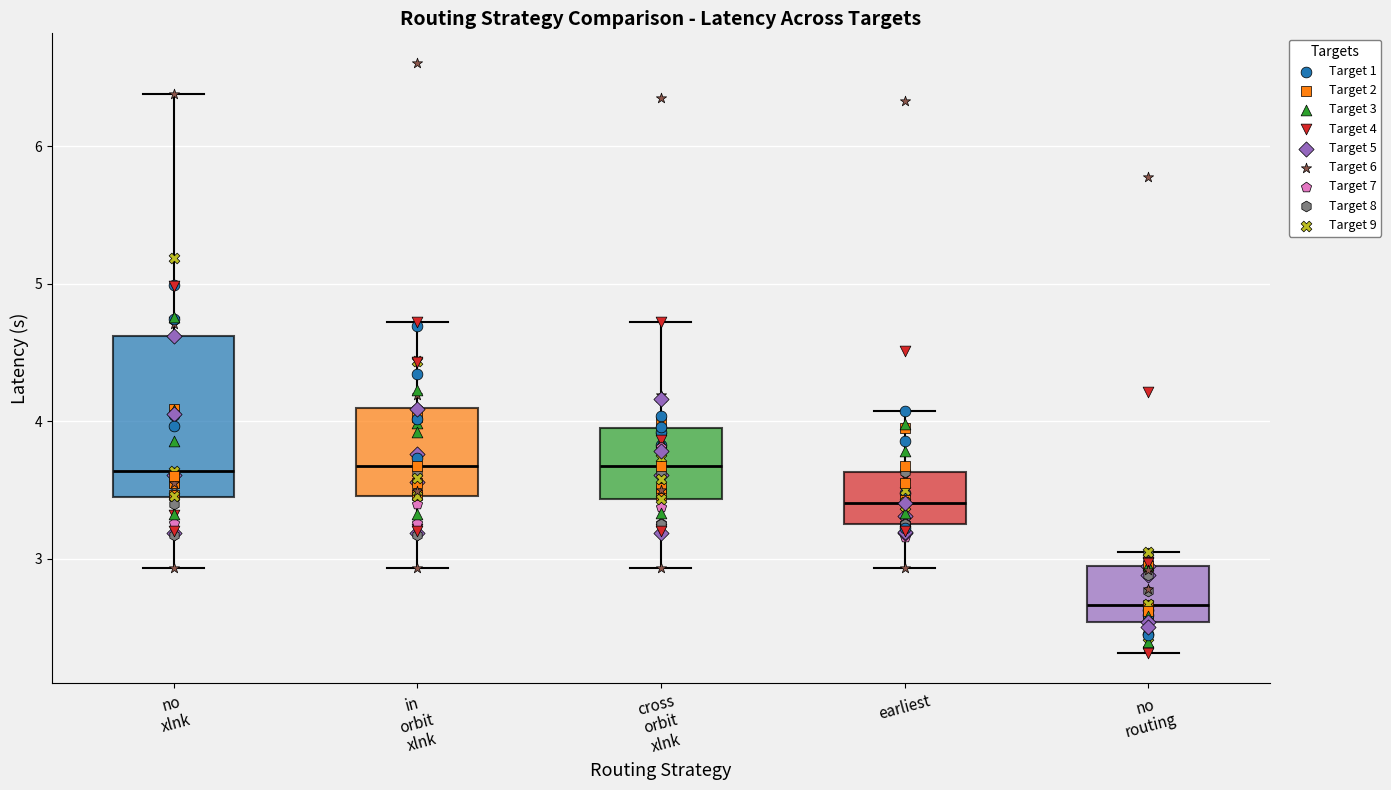

Where does the median line of the box for cross orbit xlnk sit on the y-axis? The values are not printed on the chart, so give them approximately, as read against the axis.

3.7